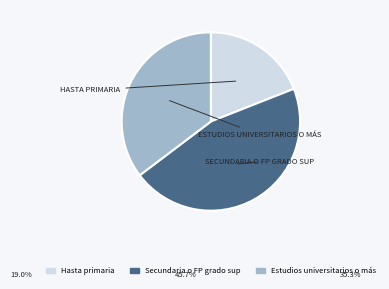

Count the number of slices in the pie.

3